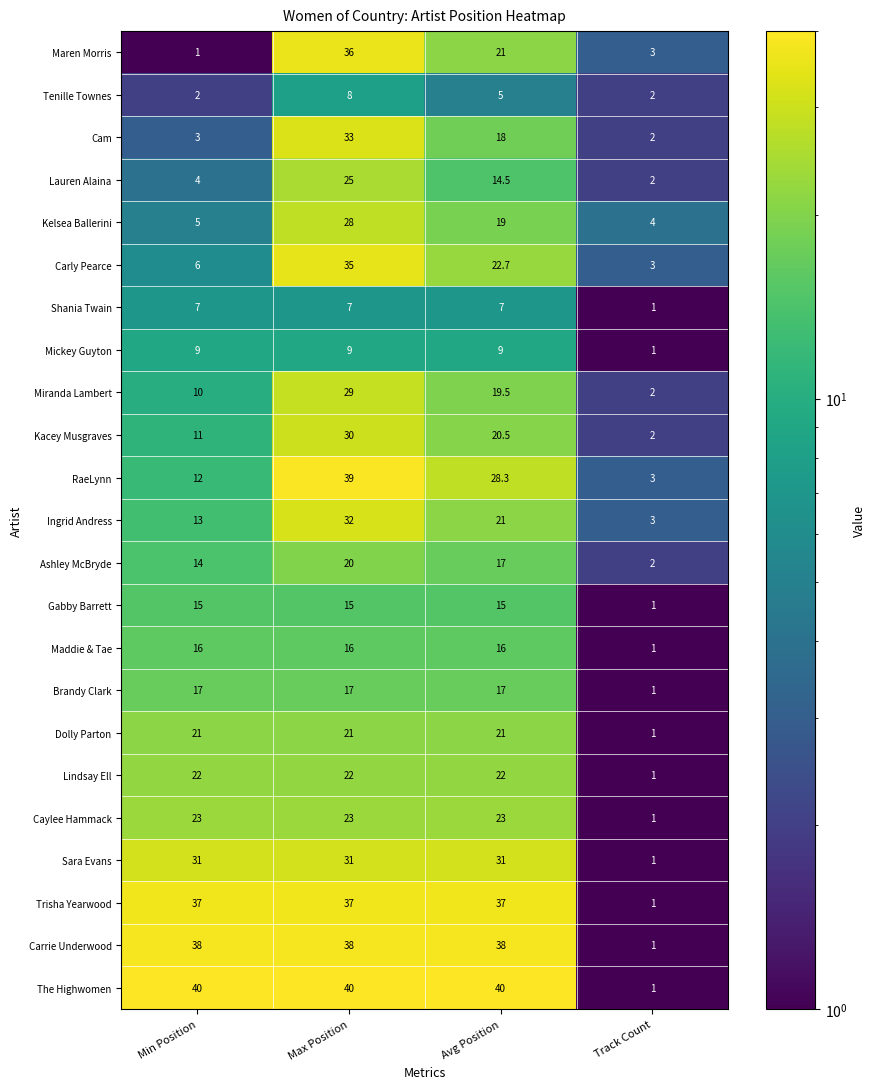

What is the minimum value shown in the chart?

1.0